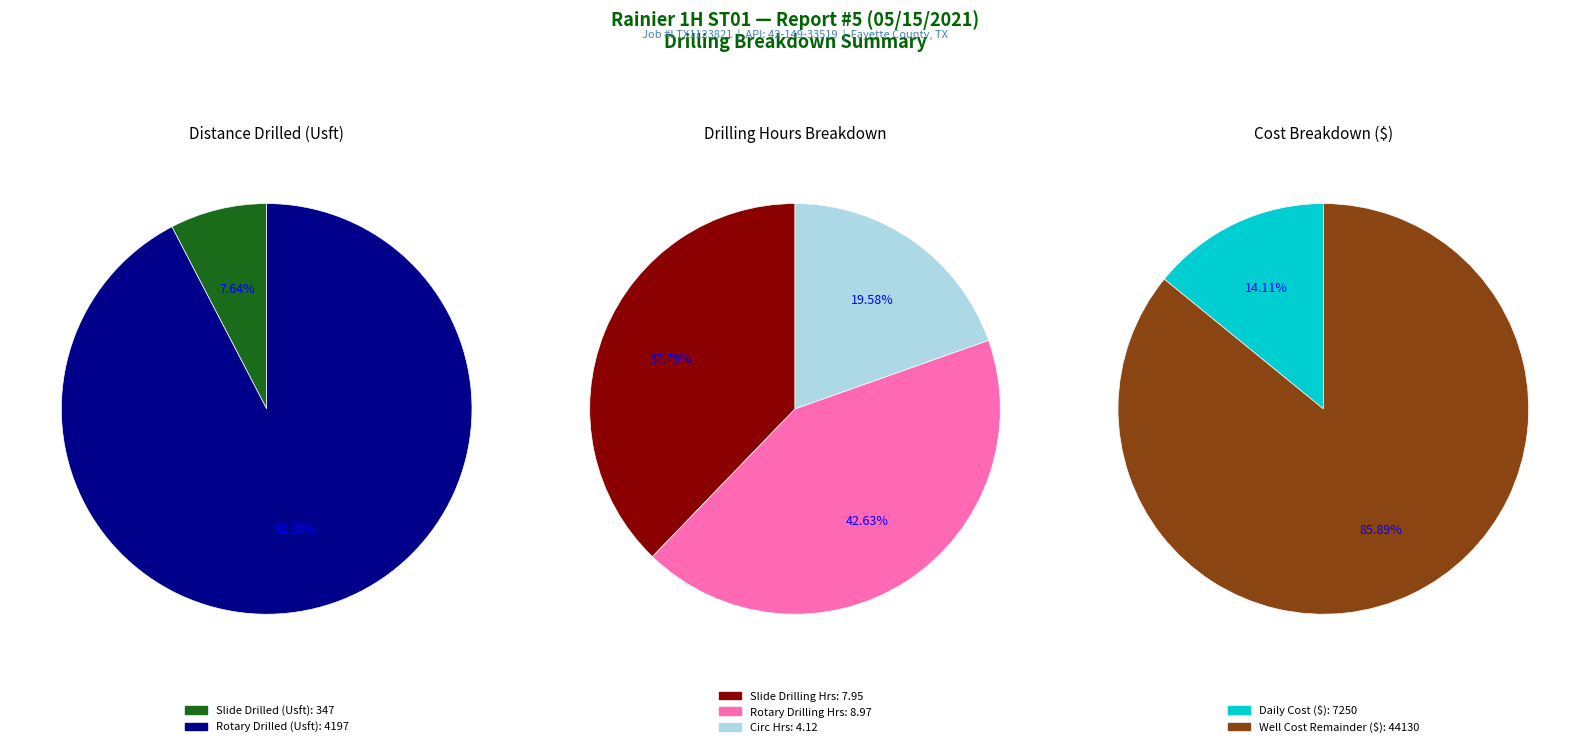

What is the largest slice in the pie chart?

Rotary Drilled